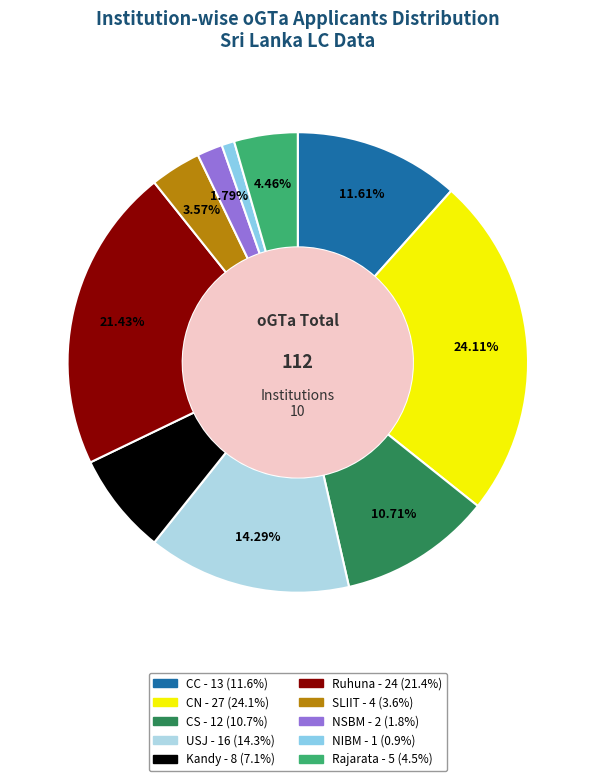

What is the smallest slice in the pie chart?

NIBM